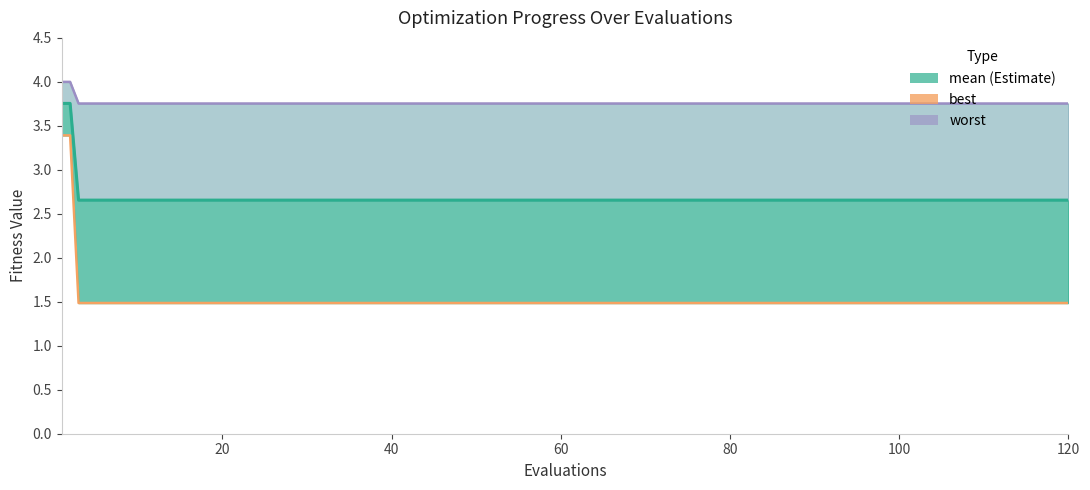

True or false: worst and best intersect in this chart.

False